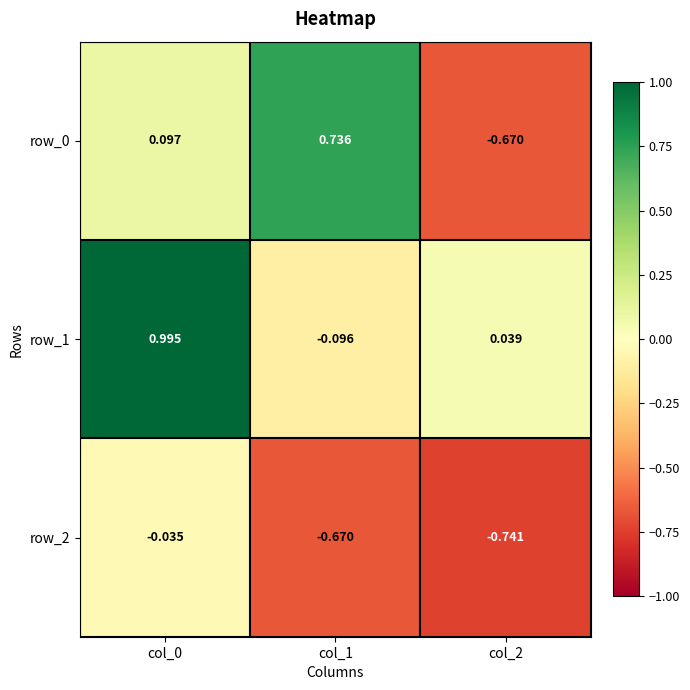

How many series are shown in this chart?

3